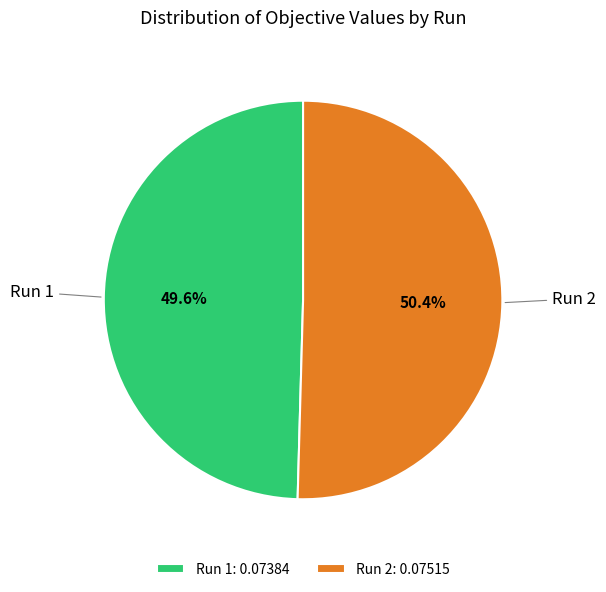

To the nearest percent, what portion does Run 1 represent?

50%